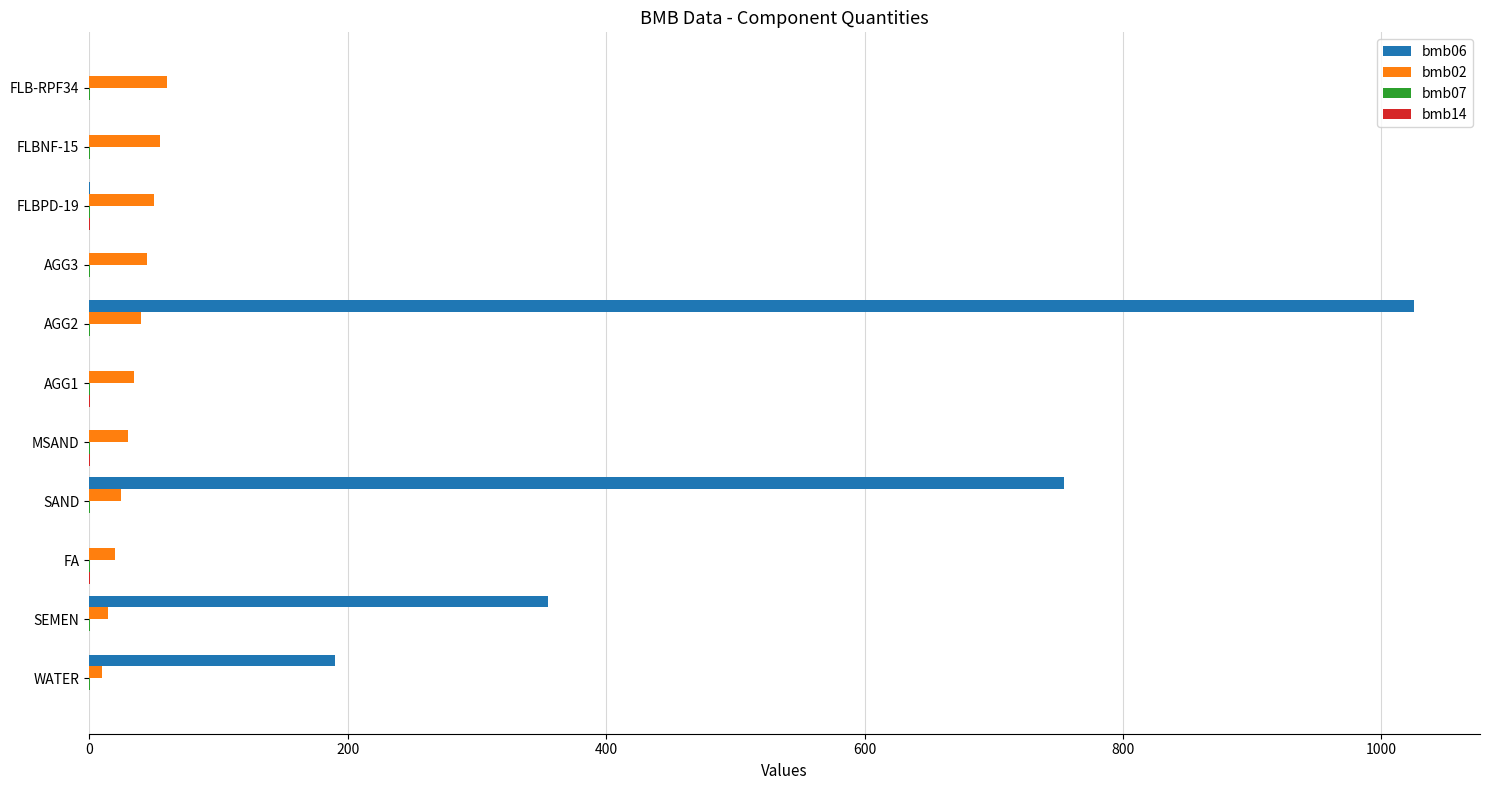

At which category is the sum across all series the highest?

AGG2